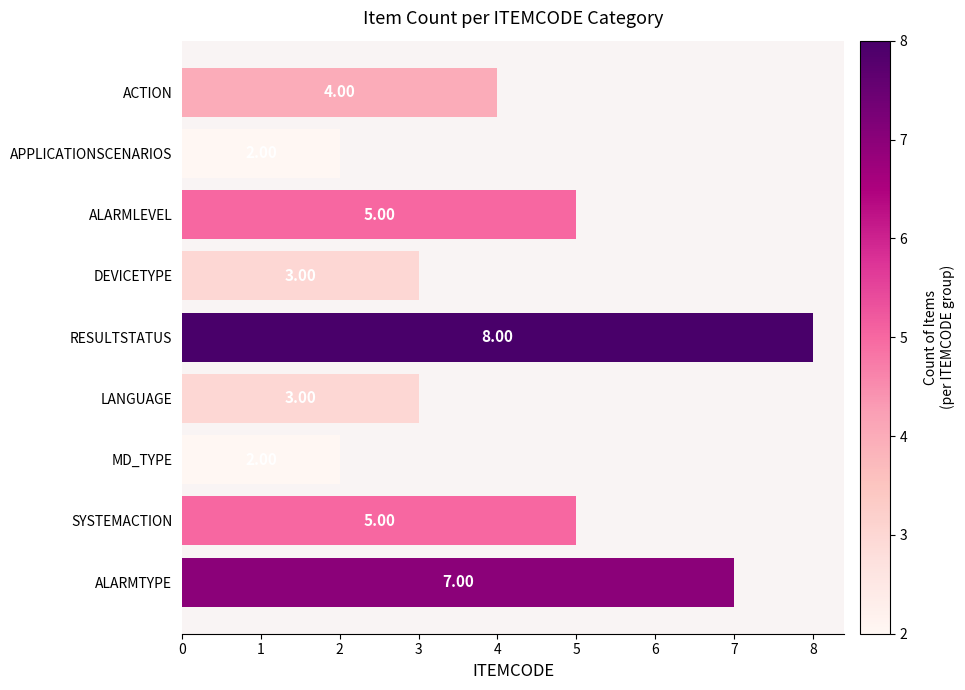

At which category does the chart reach its peak across all series?

RESULTSTATUS